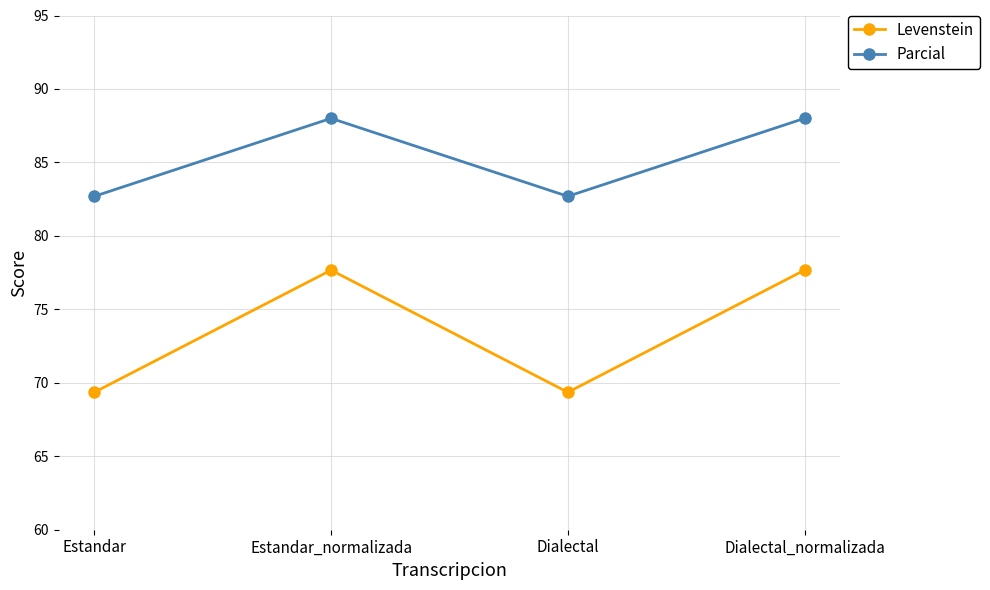

Which series has the largest range (max minus min)?

Levenstein